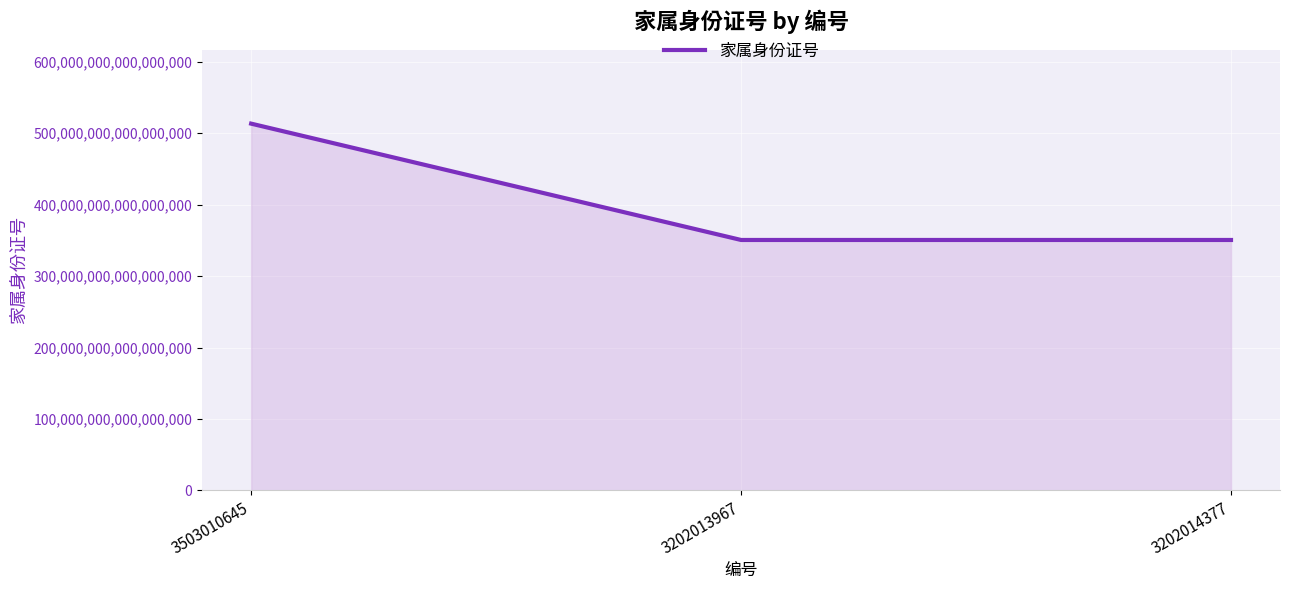

Is it true that the value at 3202014377 is 523430196704338560?

False